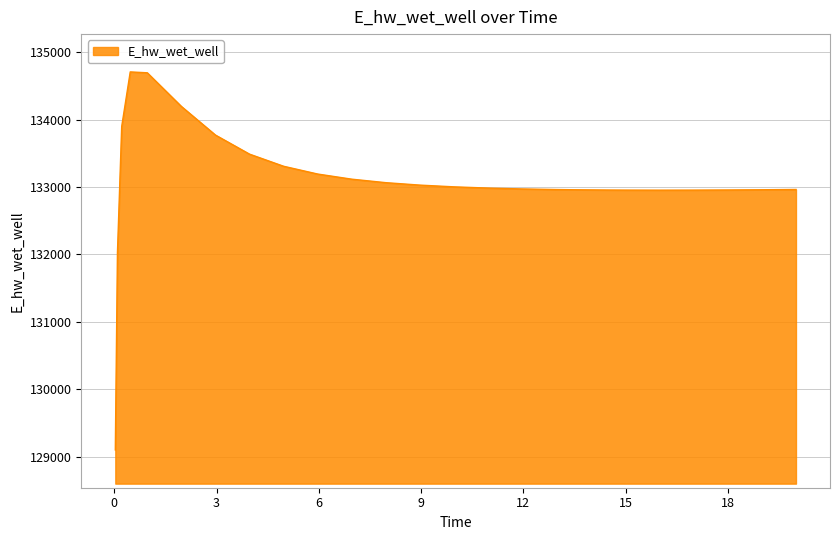

Count the number of values greater than 132983.

13